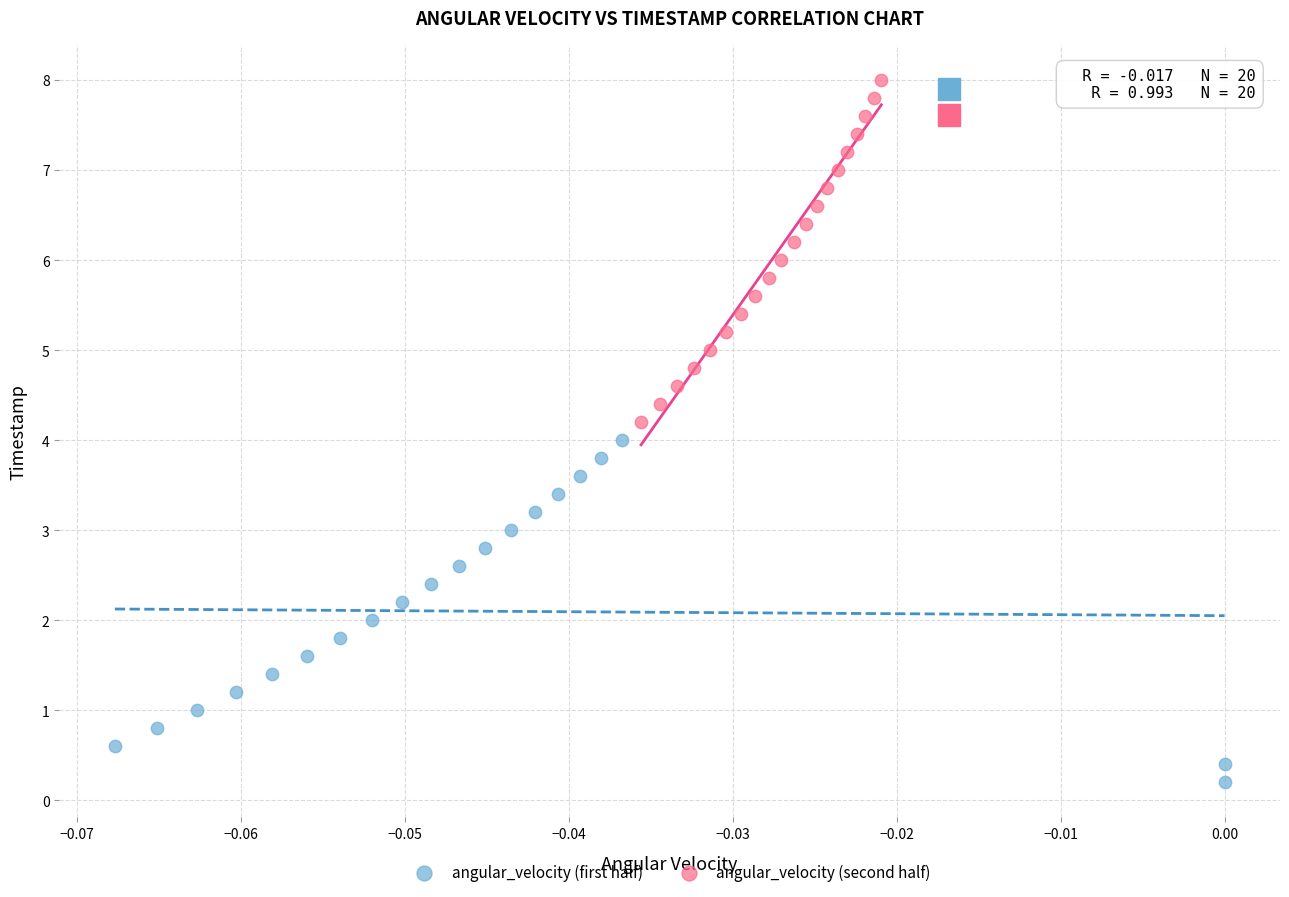

Which series contains the lowest Y value?

angular_velocity (first half)